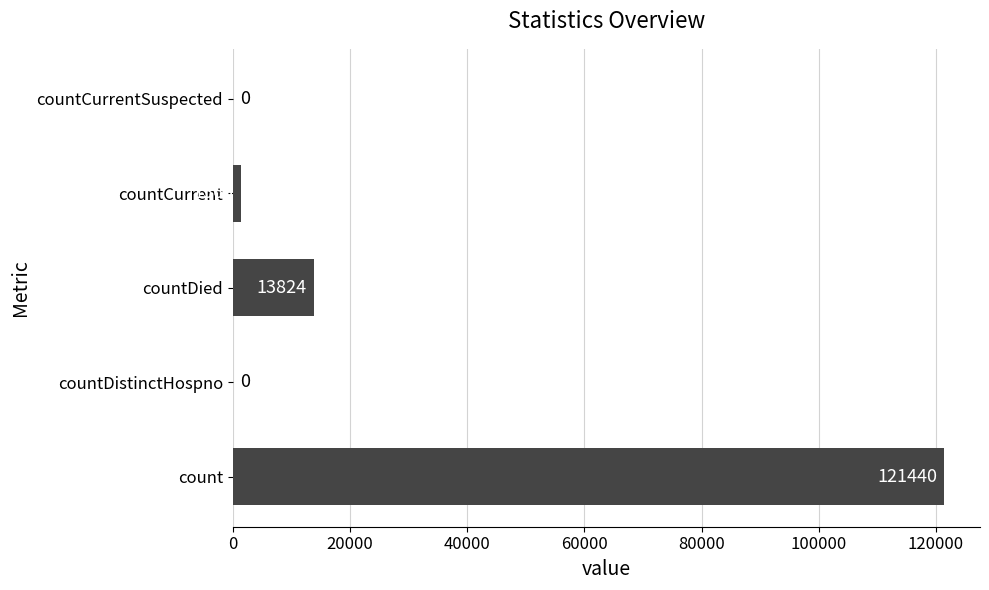

What is the change in value from count to countCurrent?

-120075